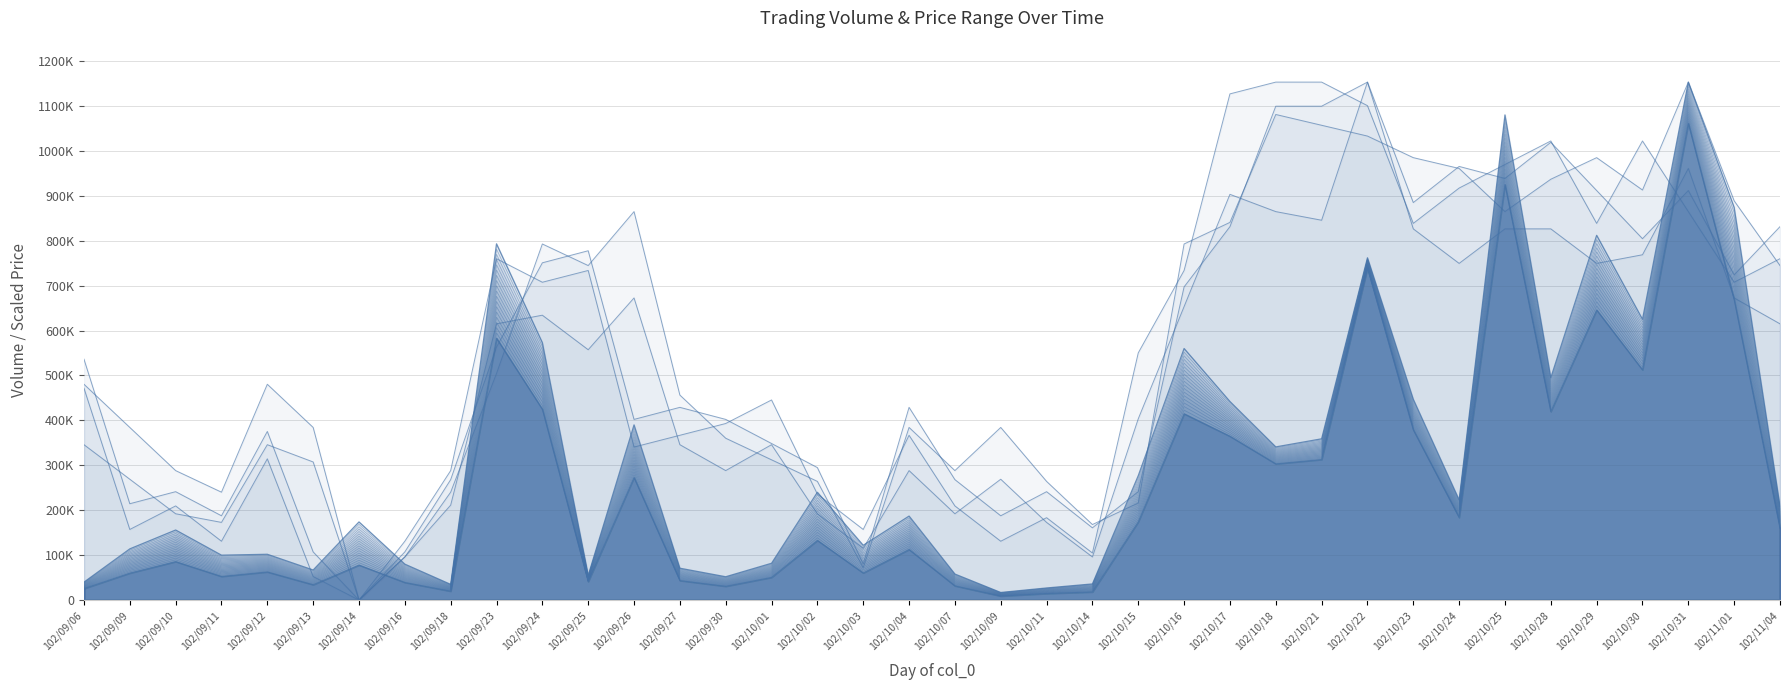

What is the label of the 20th point from the right?

102/10/04